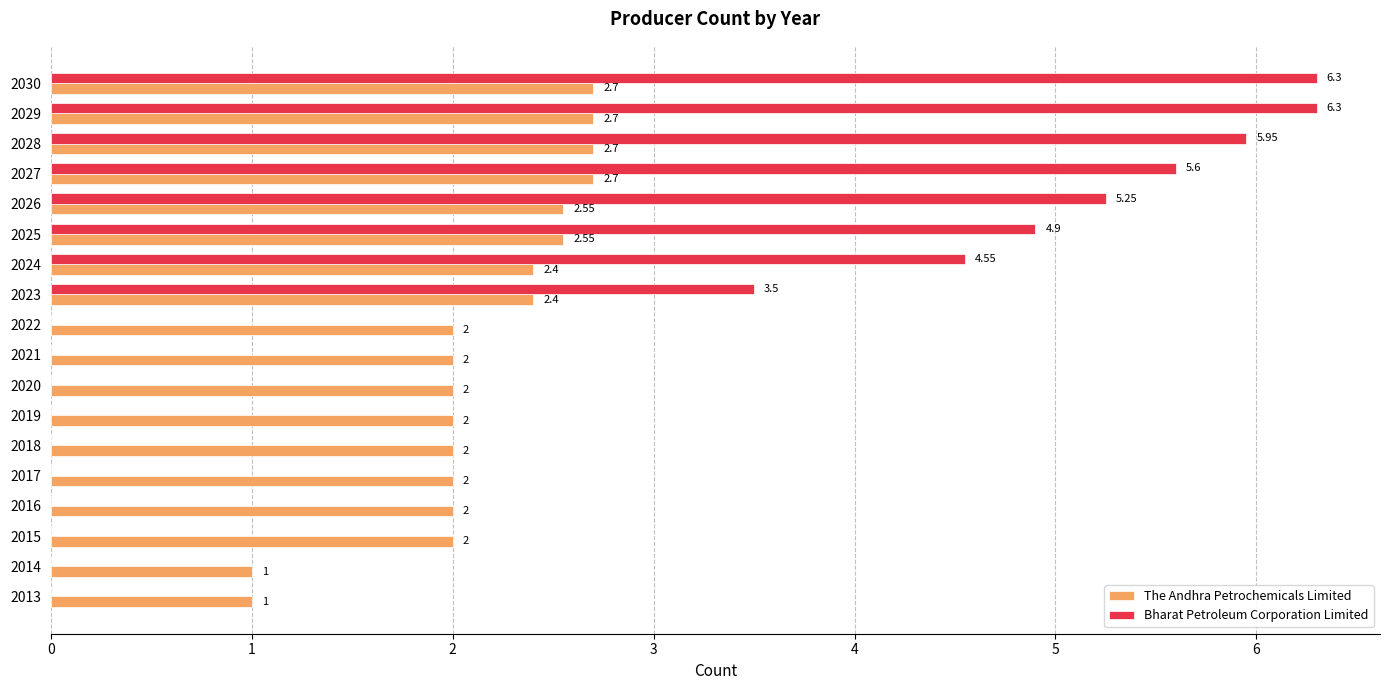

What is the sum of the The Andhra Petrochemicals Limited values at 2020 and 2013?

3.0